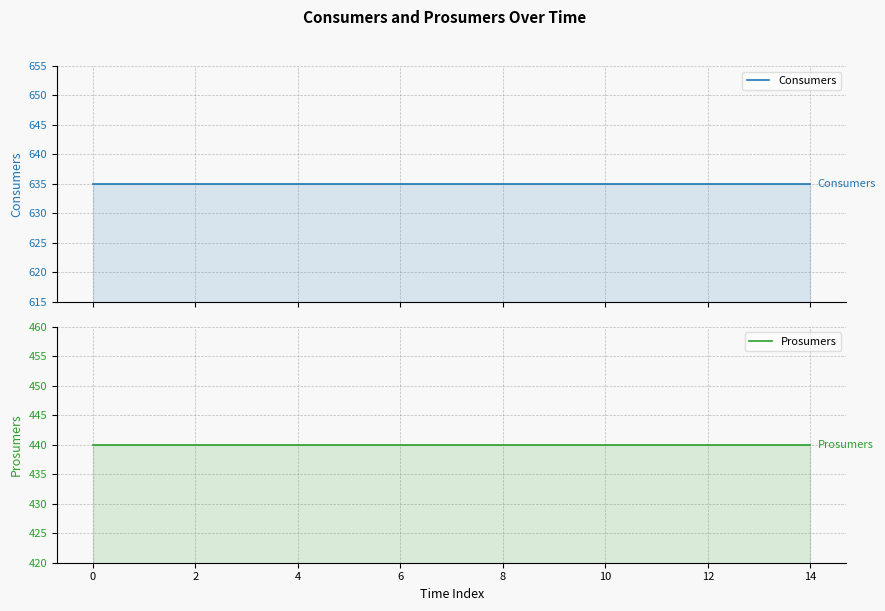

Is the value of Consumers at 10 greater than the value of Prosumers at 8?

Yes